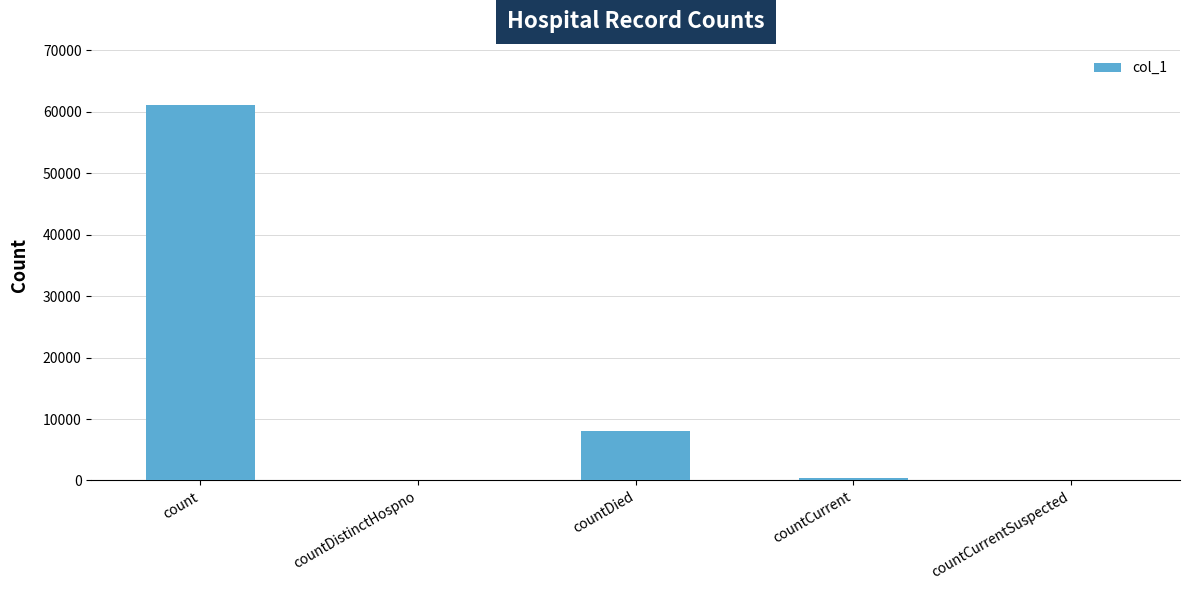

Is it true that the value at countCurrentSuspected is -21794?

False